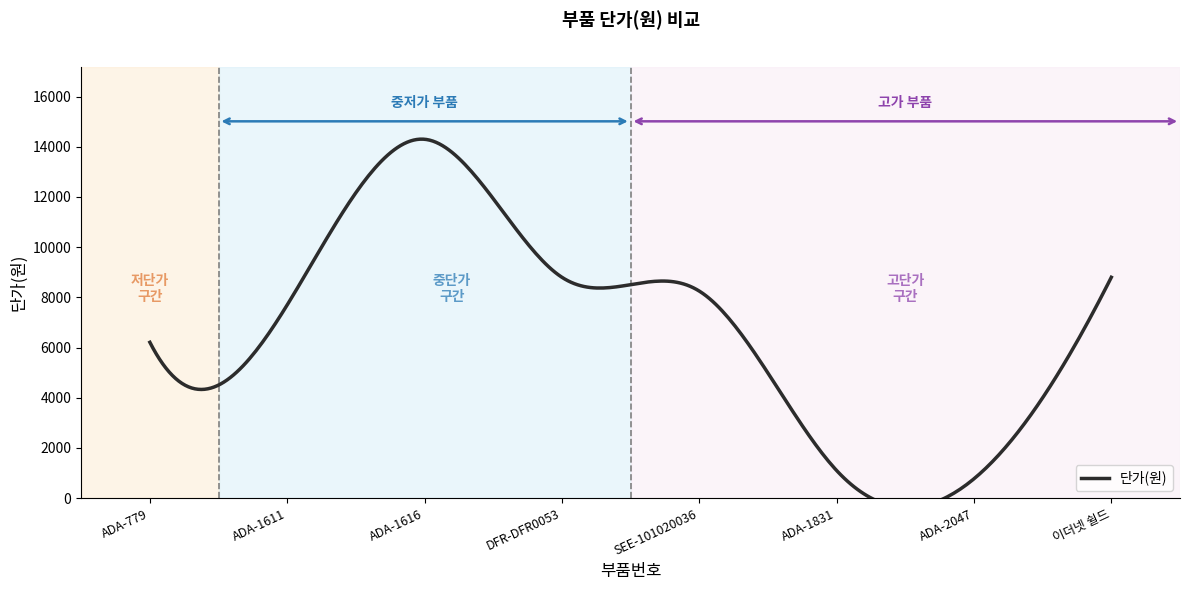

Between ADA-2047 and ADA-1611, which is larger?

ADA-1611